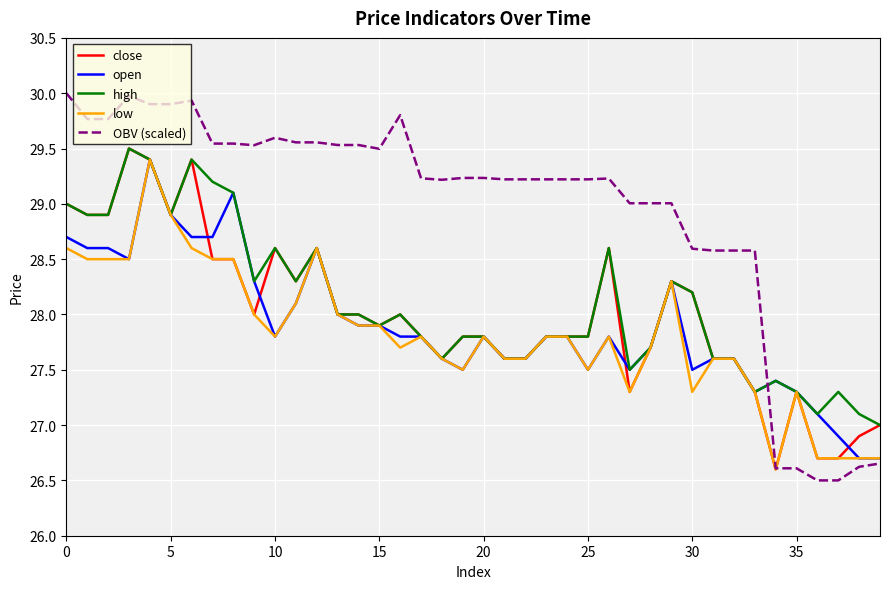

What is the minimum value for OBV (scaled)?

26.5